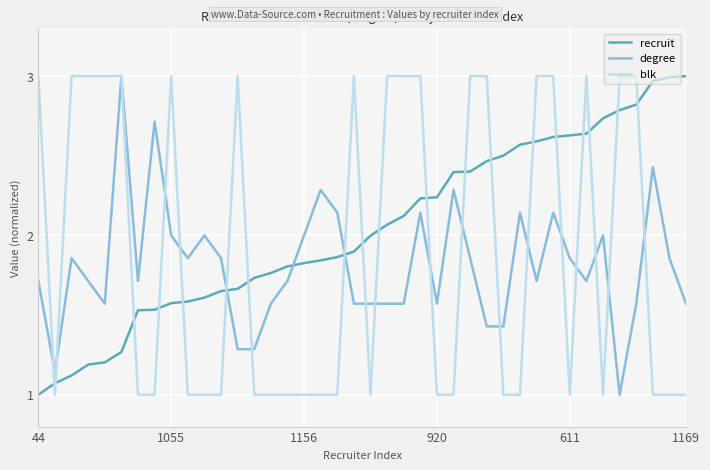

Which series has the largest total across all categories?

recruit